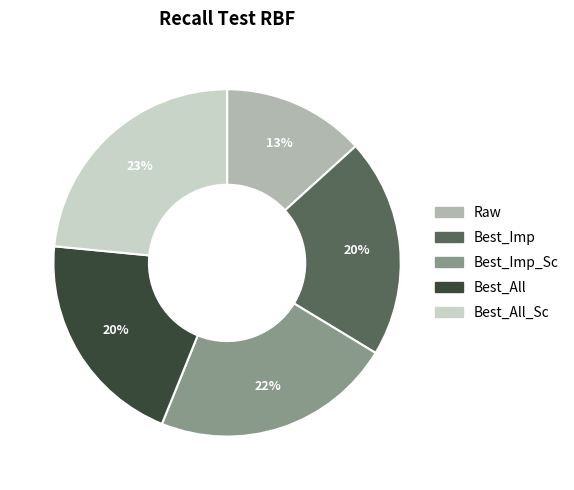

To the nearest percent, what is the average slice percentage?

20%